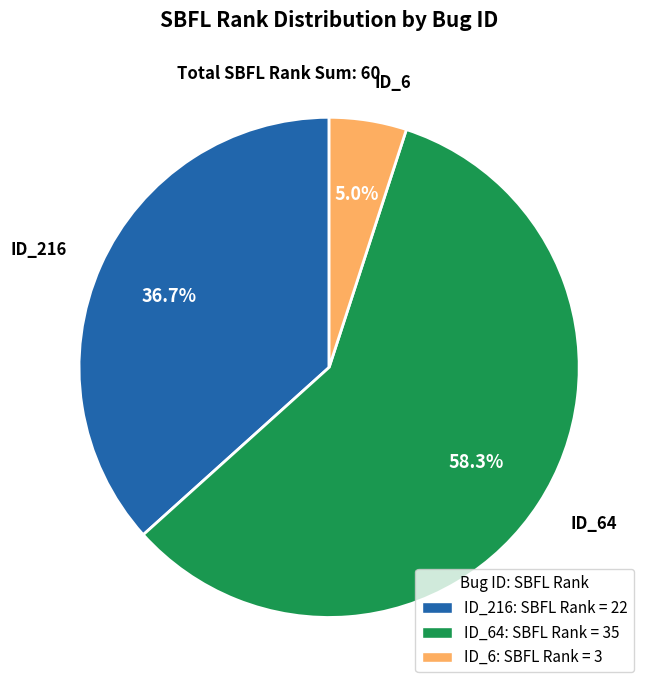

To the nearest percent, what is the difference between the largest and smallest slice percentages?

53%